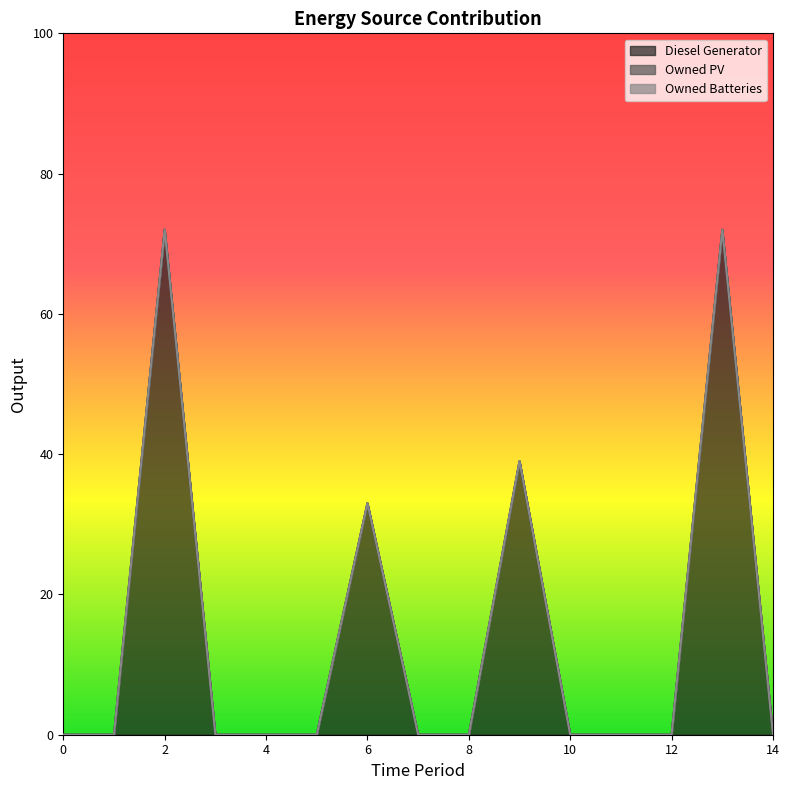

What is the greatest value displayed?

72